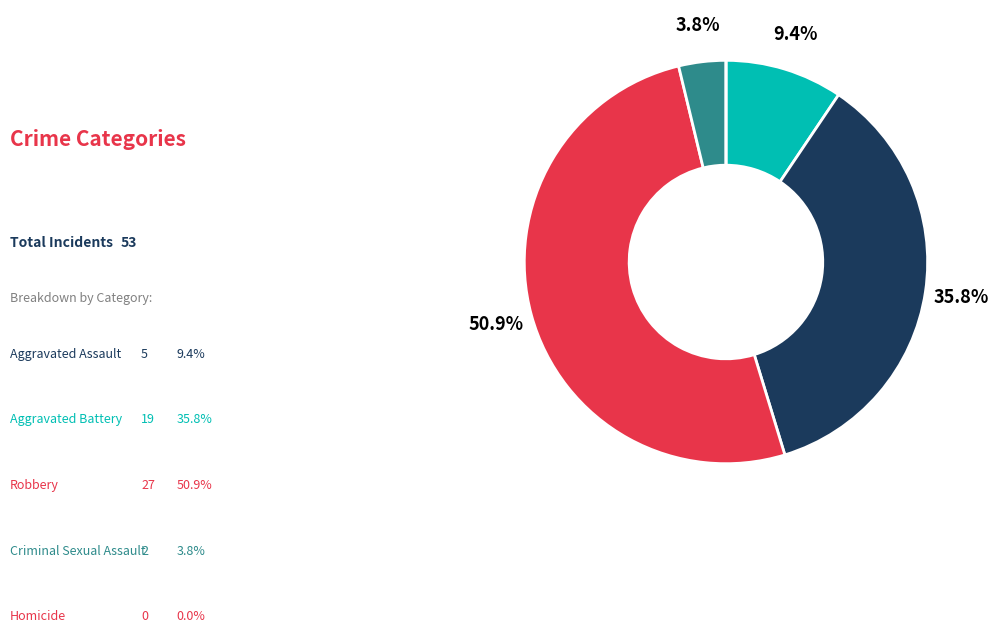

Rank the categories by value from highest to lowest.

Robbery, Aggravated Battery, Aggravated Assault, Criminal Sexual Assault, Homicide